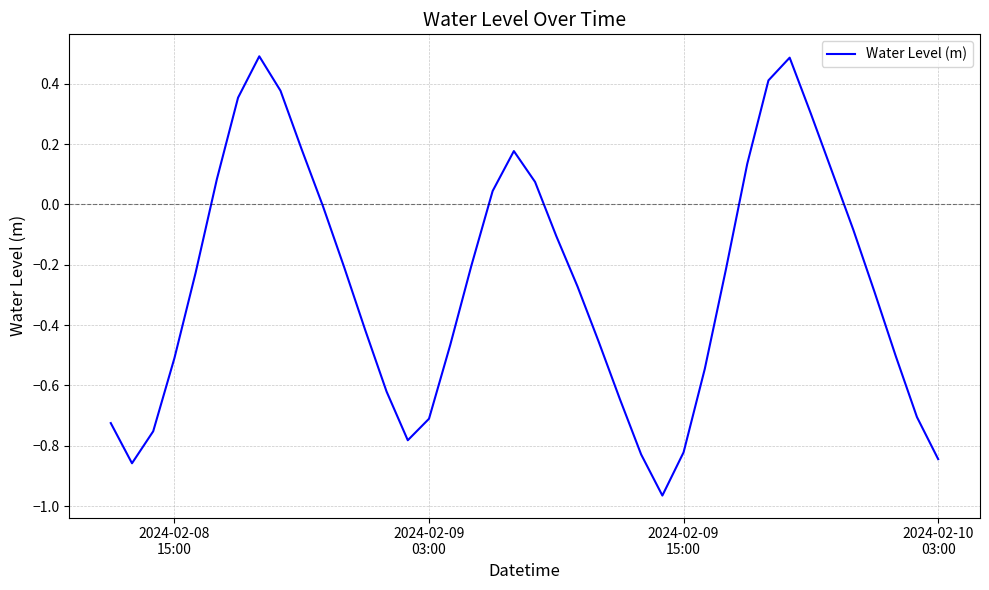

True or false: the data has more than 0 interior local peaks.

True